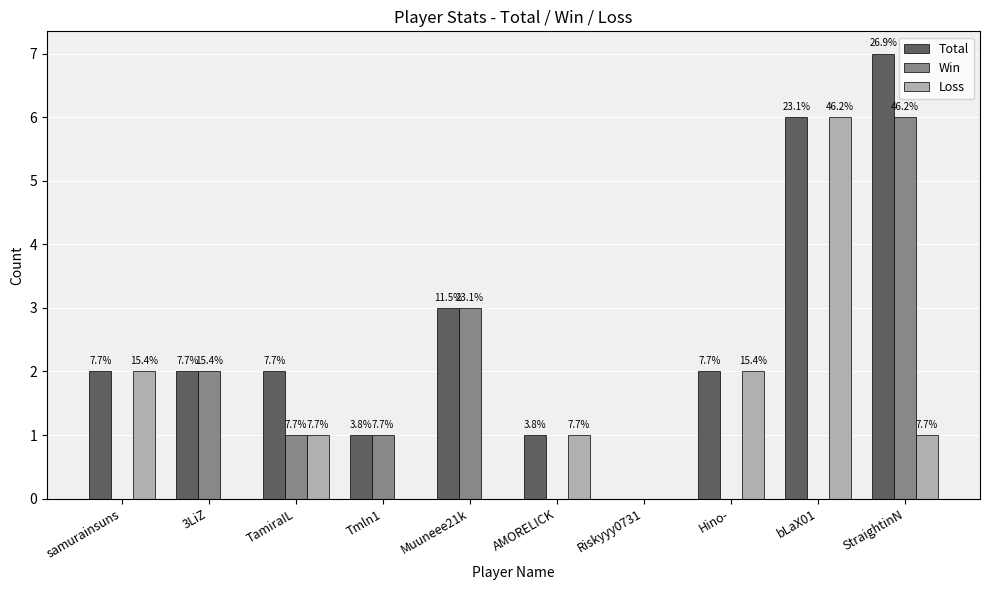

What are all the series names shown in the legend?

Total, Win, Loss